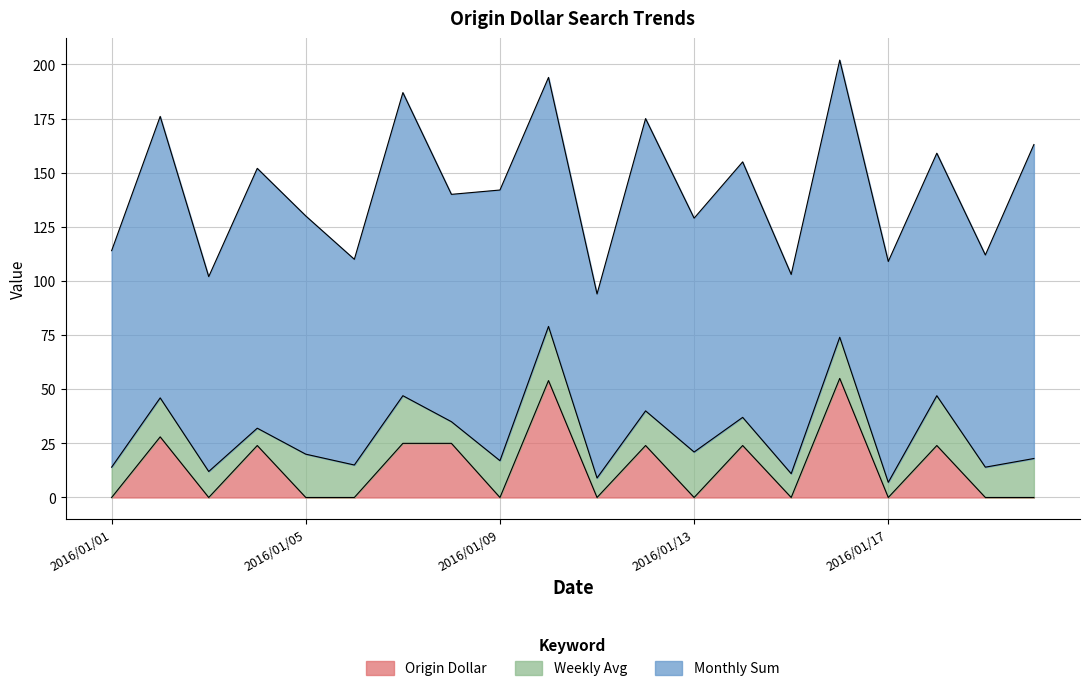

Which series changed the most between 2016/01/01 and 2016/01/12?

Monthly Sum